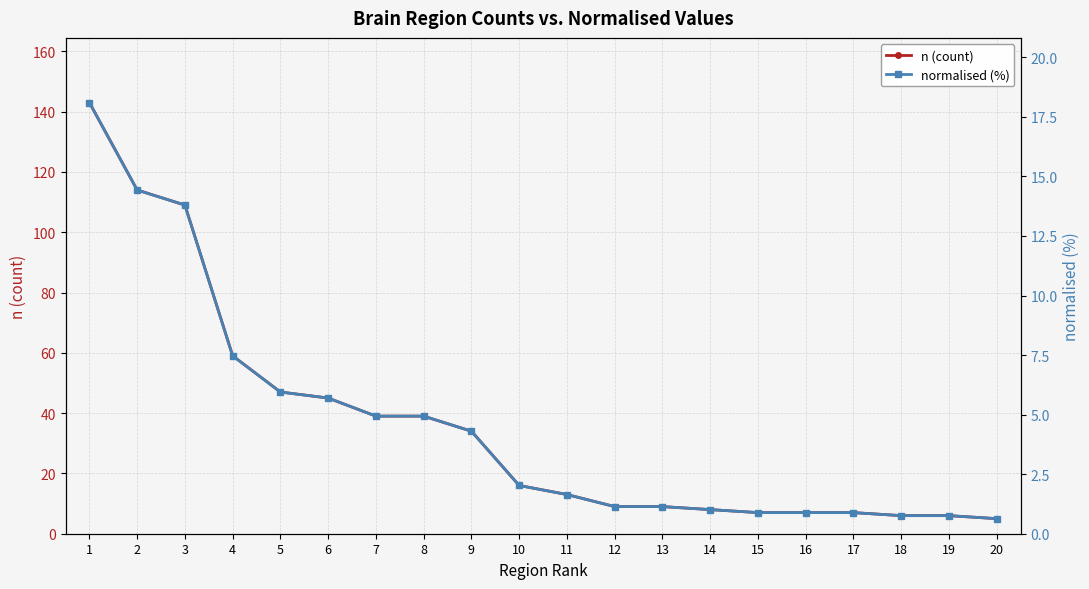

What is the difference between the maximum and second lowest values in the normalised (%) series?

17.3